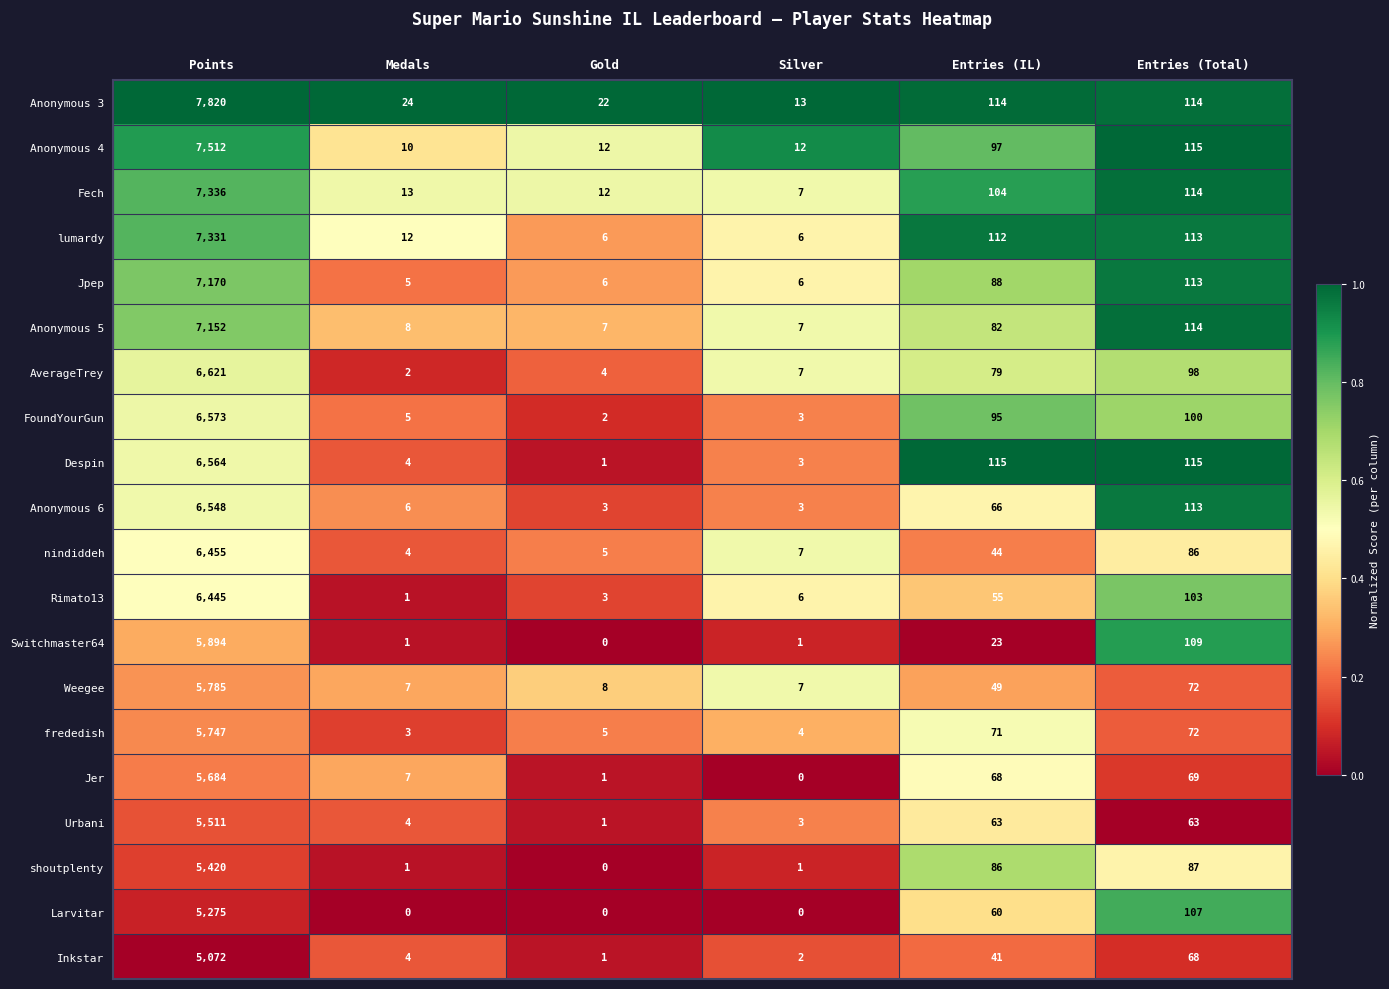

At which label does Despin first exceed 115?

Points